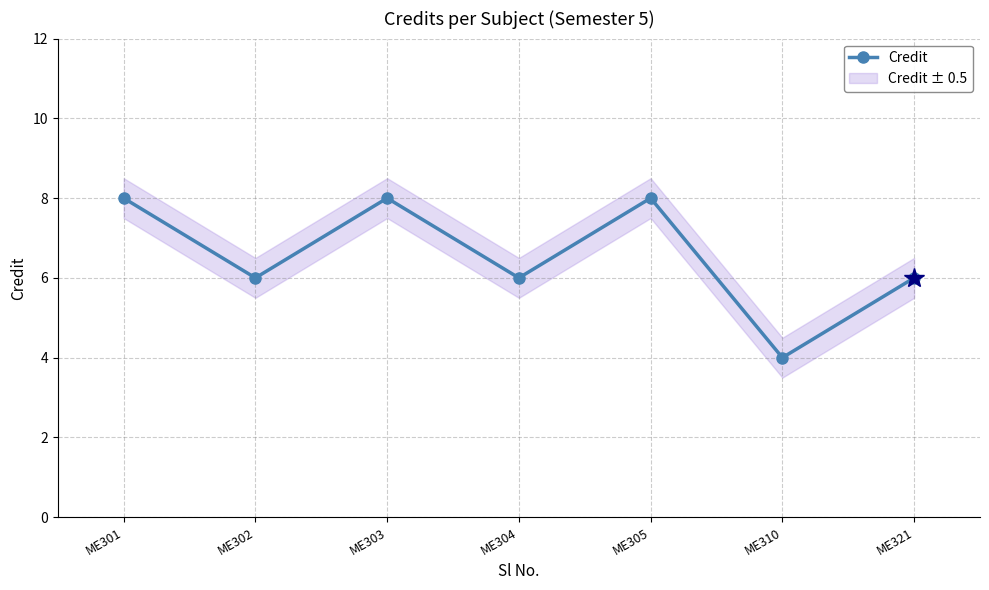

Rank the categories by value from highest to lowest.

ME301, ME303, ME305, ME302, ME304, ME321, ME310